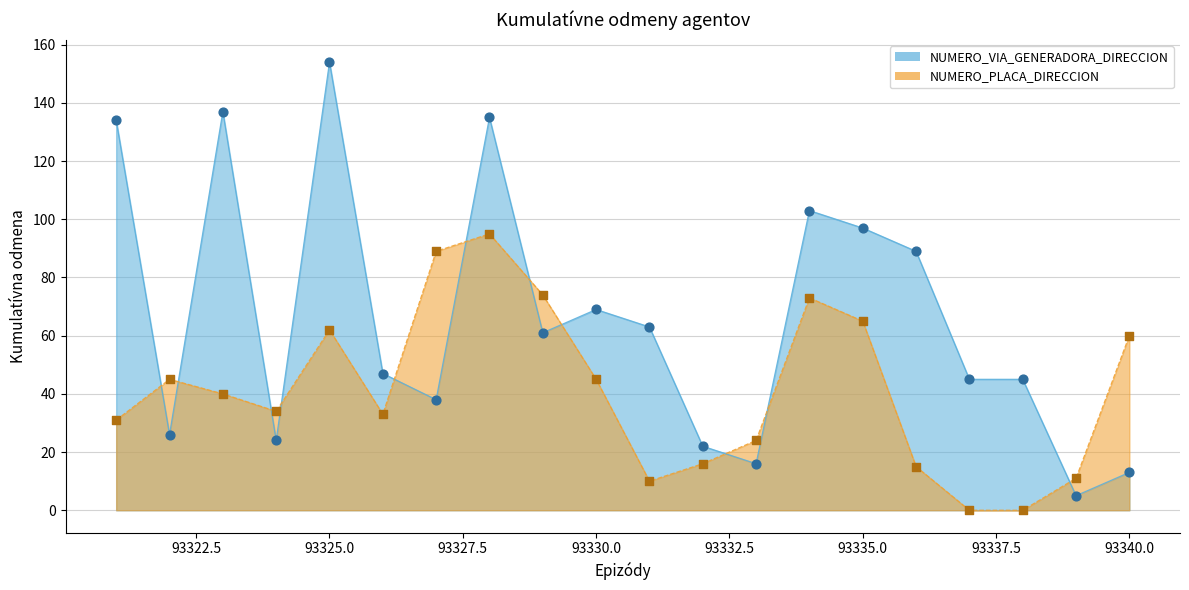

At how many categories does at least one series exceed 110?

4